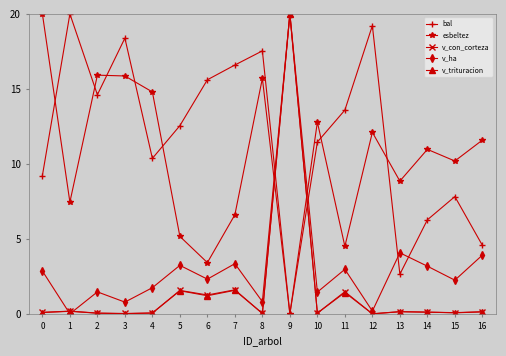

How many categories are shown in the chart?

17